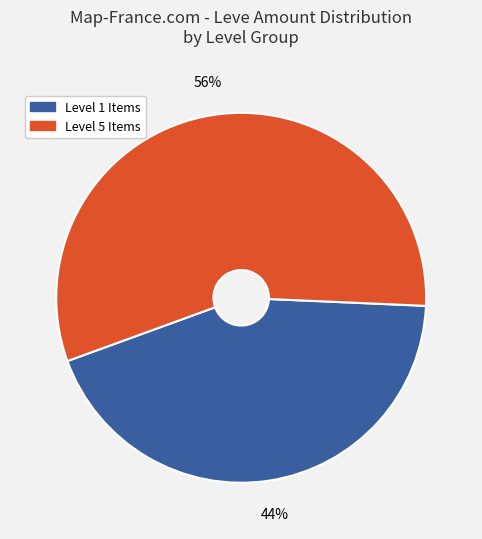

Does any single category account for the majority?

Yes